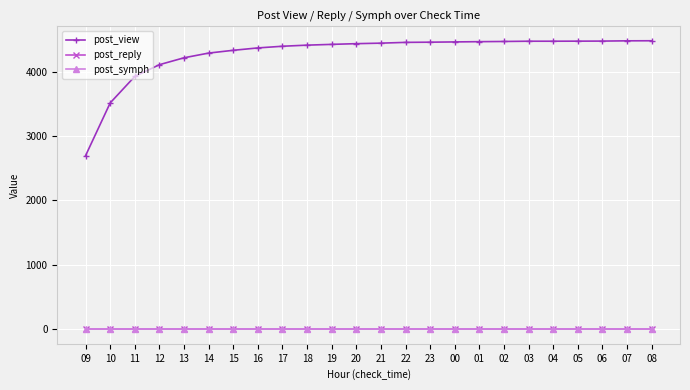

Is it true that post_symph equals 0 at 19?

True